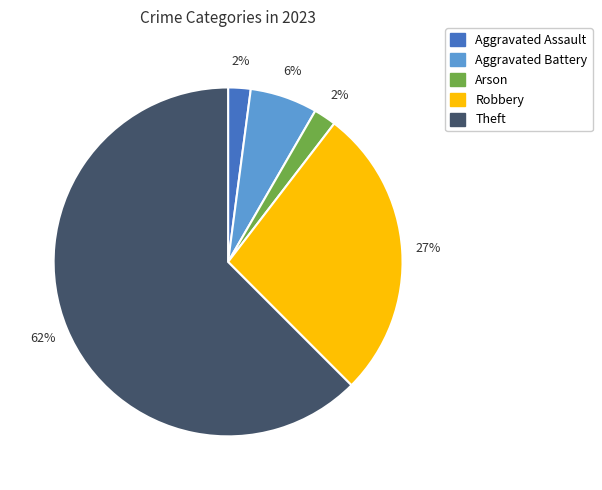

To the nearest percent, what is the average slice percentage?

20%